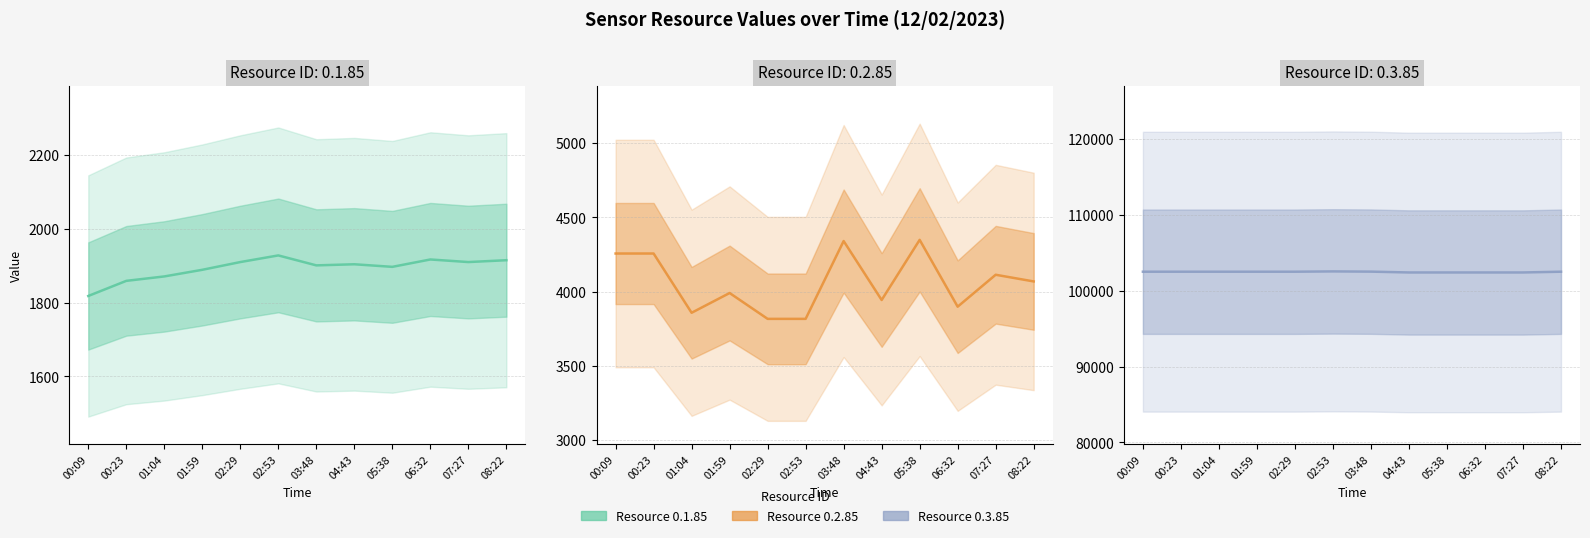

Reading right to left, list all the values displayed in this chart.

0.1.85: 08:22=1915	07:27=1910	06:32=1917	05:38=1897	04:43=1904	03:48=1901	02:53=1928	02:29=1910	01:59=1889	01:04=1871	00:23=1859	00:09=1818
0.2.85: 08:22=4068	07:27=4113	06:32=3898	05:38=4348	04:43=3943	03:48=4340	02:53=3816	02:29=3816	01:59=3990	01:04=3857	00:23=4256	00:09=4256
0.3.85: 08:22=102500	07:27=102400	06:32=102400	05:38=102400	04:43=102400	03:48=102510	02:53=102540	02:29=102500	01:59=102500	01:04=102500	00:23=102500	00:09=102500